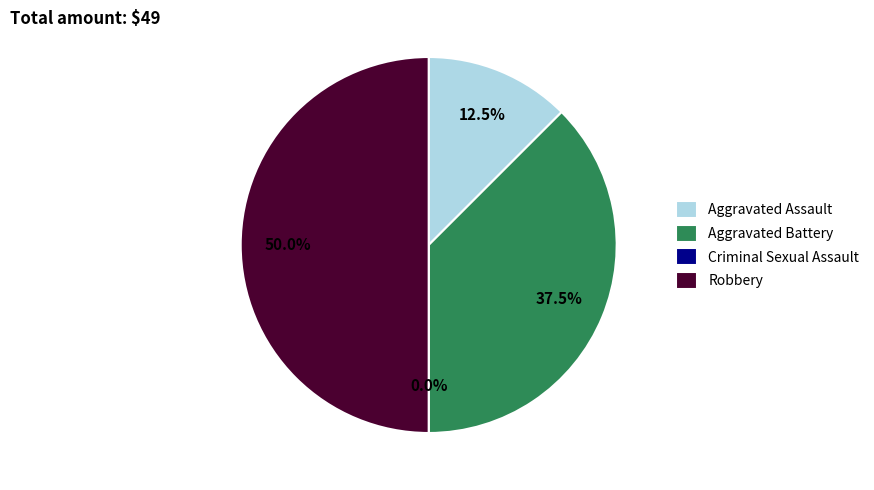

To the nearest percent, what is the difference between the Aggravated Battery and Criminal Sexual Assault slice percentages?

38%